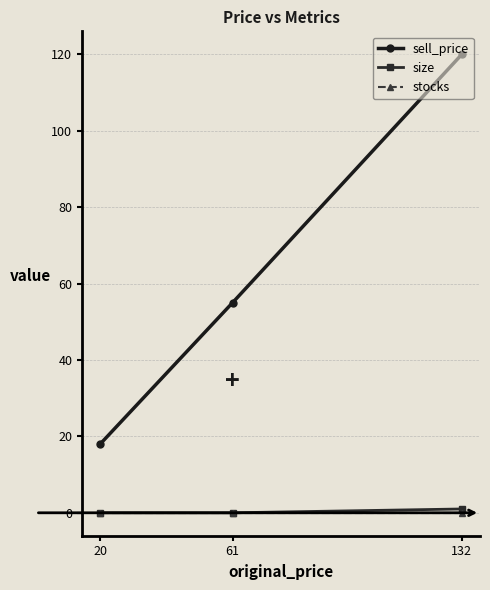

What is the maximum value shown in the chart?

120